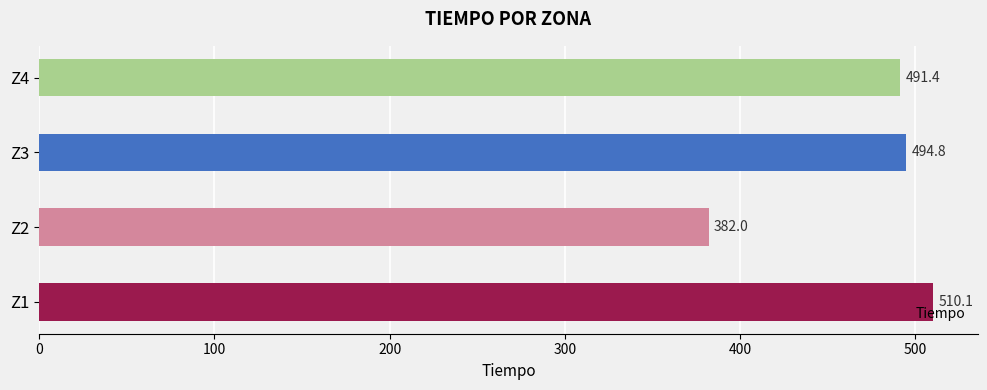

Which category has the lowest value across all series?

Z2